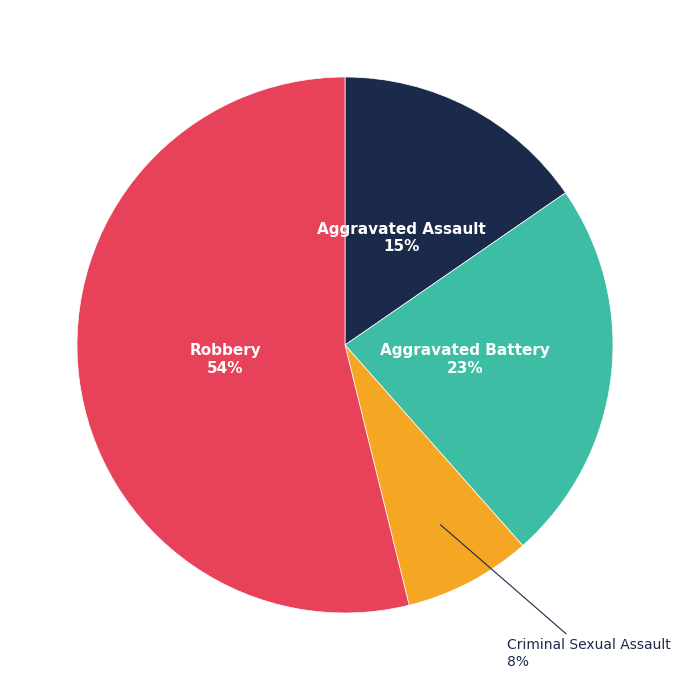

How many segments does this pie chart have?

4